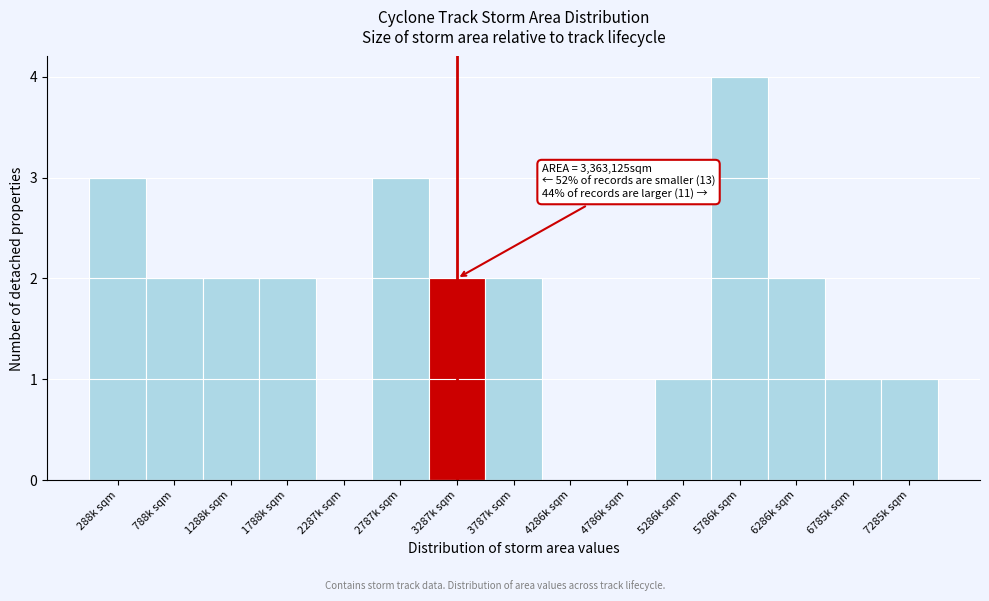

Reading left to right, extract all data points from this chart.

288k sqm=3	788k sqm=2	1288k sqm=2	1788k sqm=2	2287k sqm=0	2787k sqm=3	3287k sqm=2	3787k sqm=2	4286k sqm=0	4786k sqm=0	5286k sqm=1	5786k sqm=4	6286k sqm=2	6785k sqm=1	7285k sqm=1